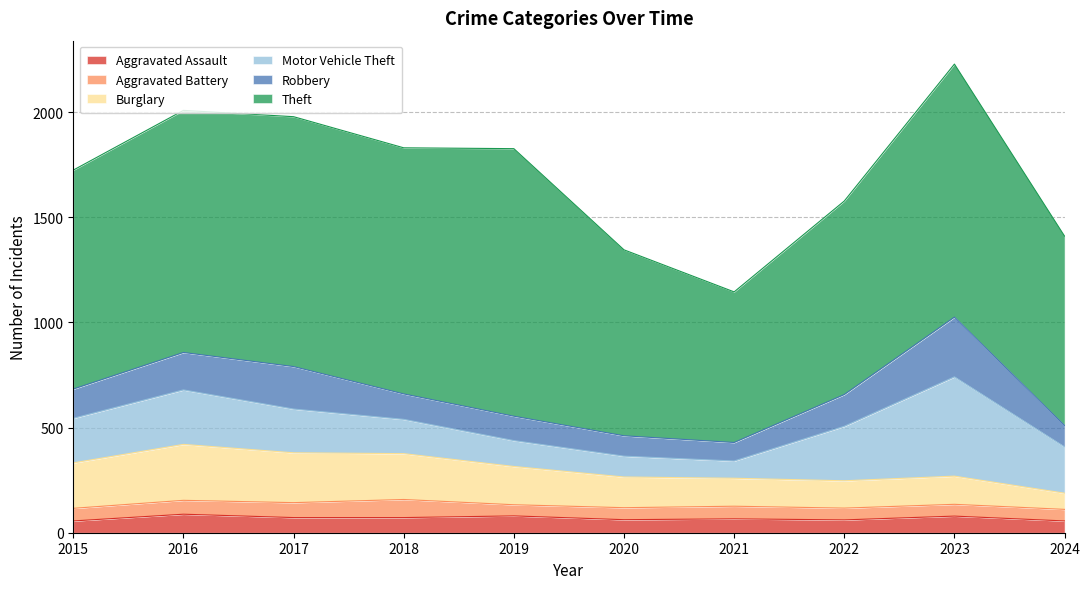

How many data points in Theft are above 1151?

4